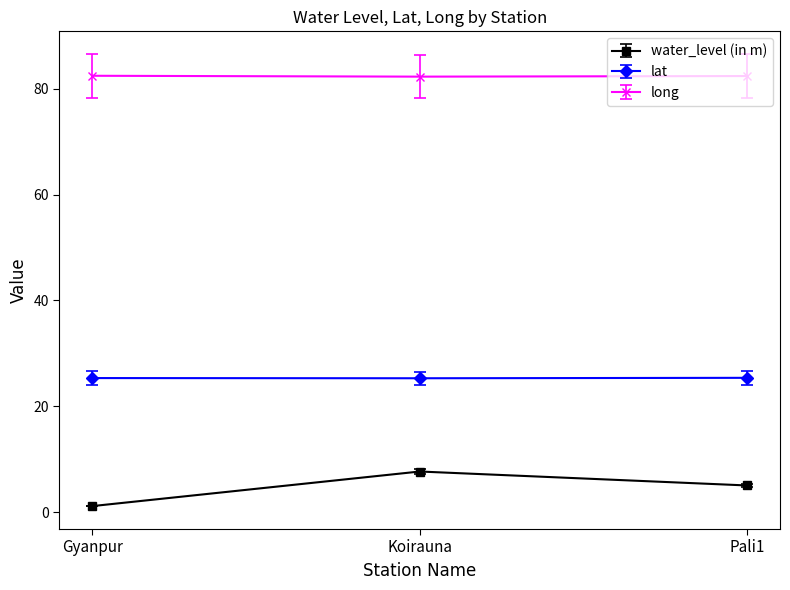

What is the total value across all series at Gyanpur?

108.9